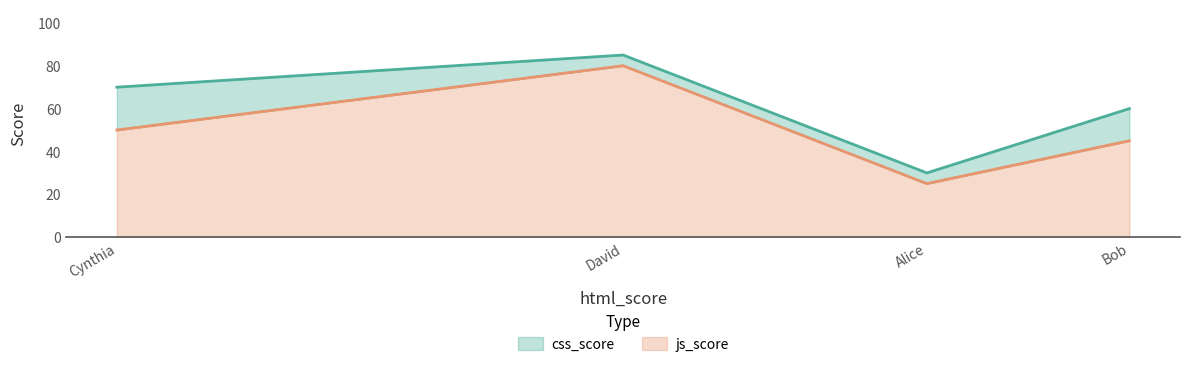

True or false: js_score has a value of 40 at Alice.

False